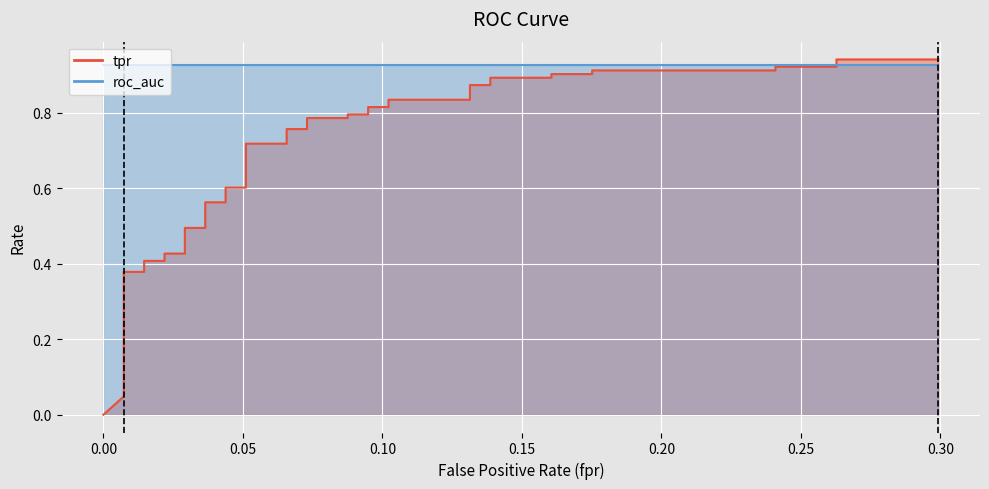

How many lines are shown in the chart?

2